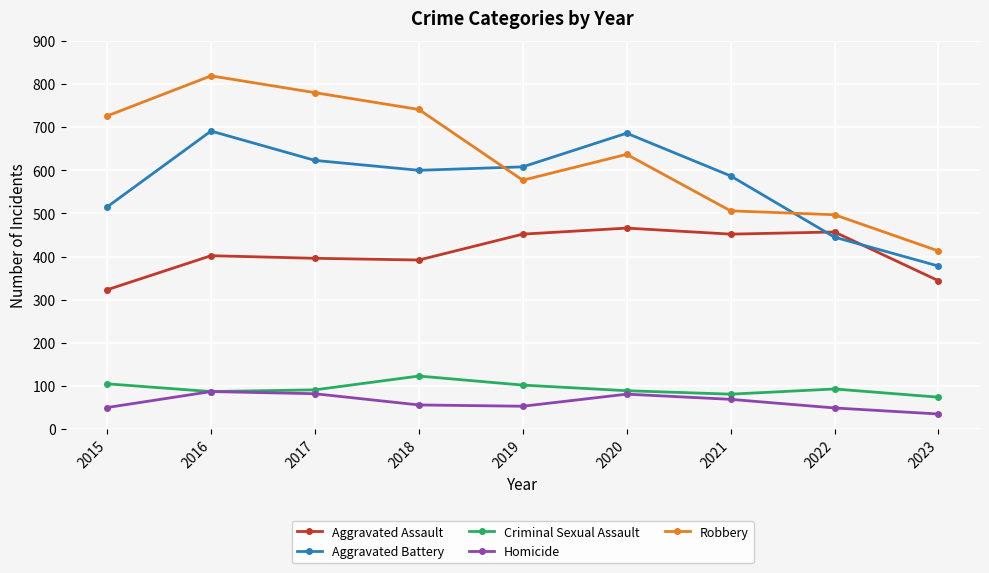

What is the total value across all series at 2022?

1541